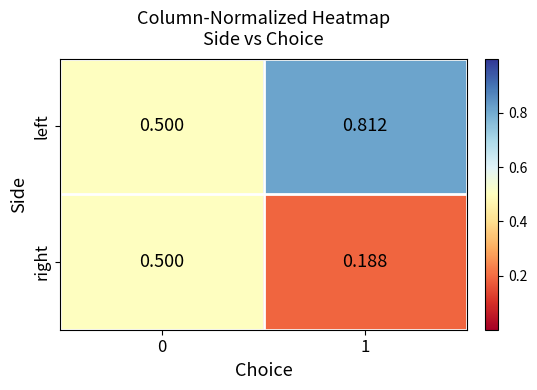

Which series has the largest total across all categories?

left